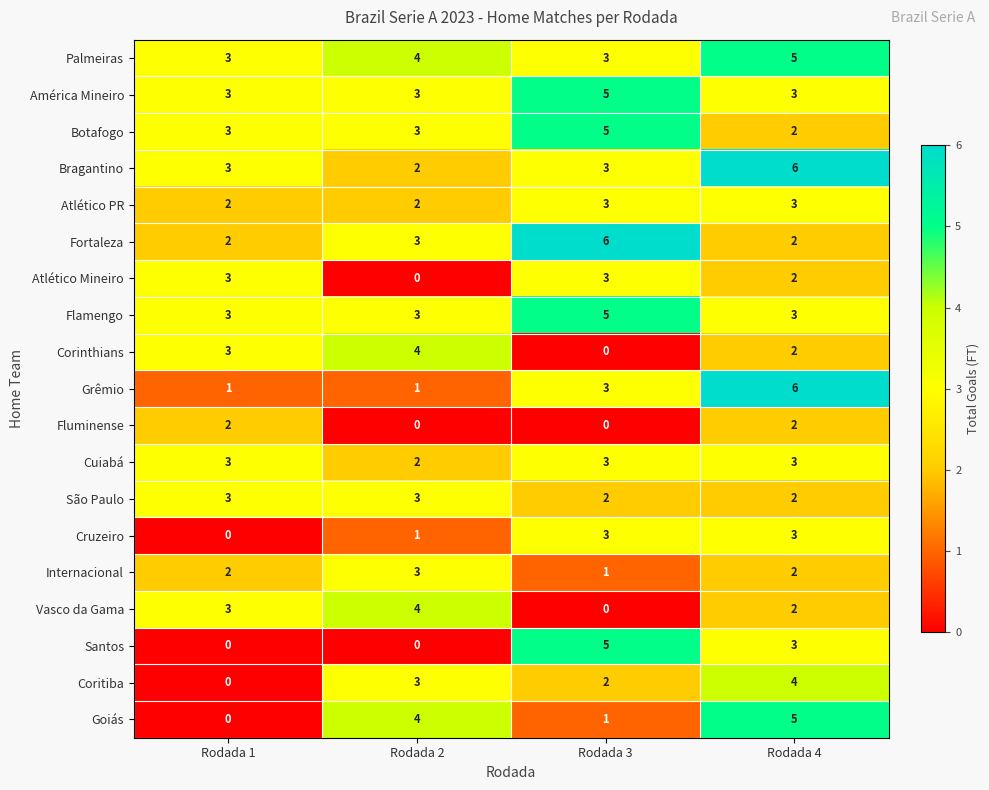

Which series has the largest total across all categories?

Palmeiras